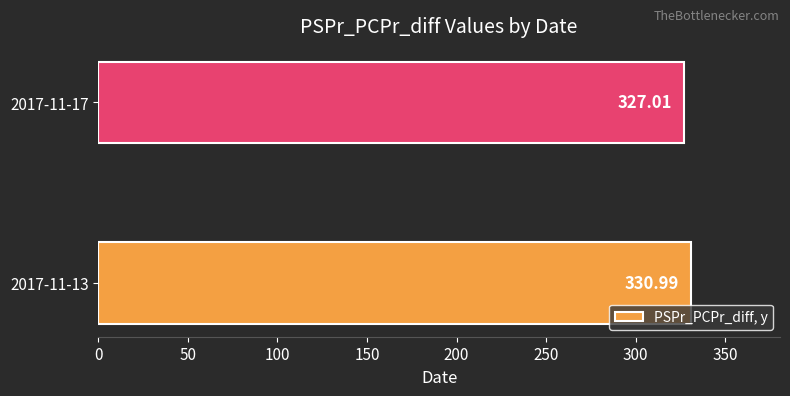

What is the average value?

329.0